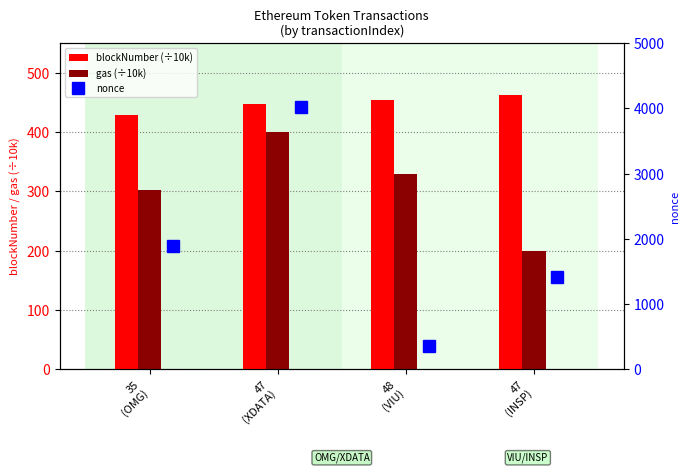

What is the difference between the maximum and minimum values in the nonce series?

3664.0